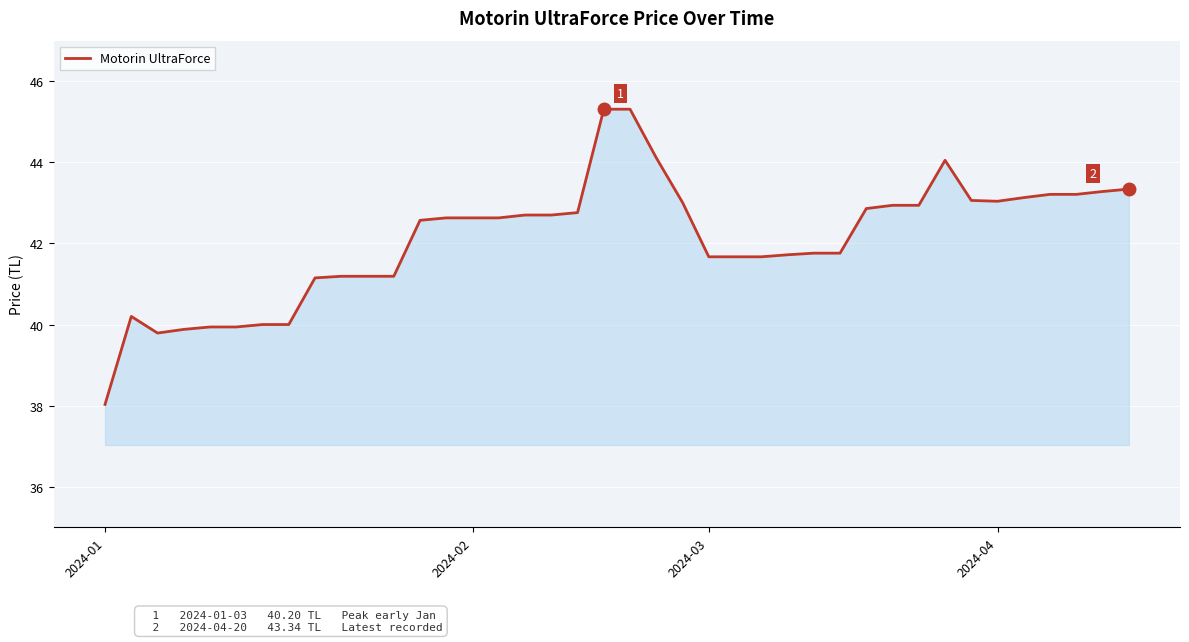

What is the difference between the maximum and minimum values?

7.3